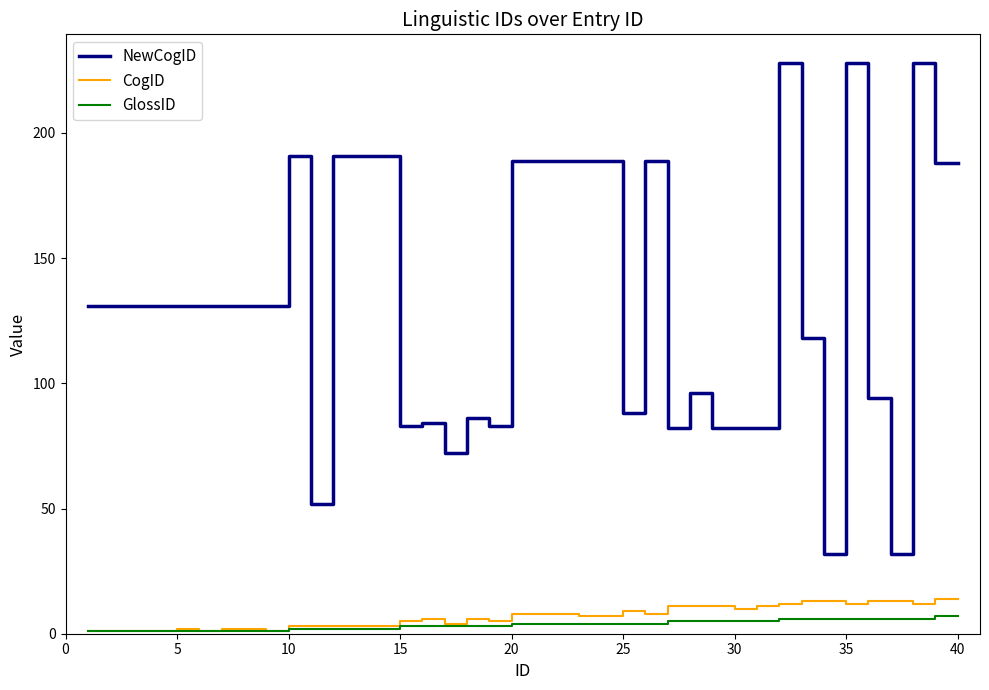

Which series has the largest total across all categories?

NewCogID